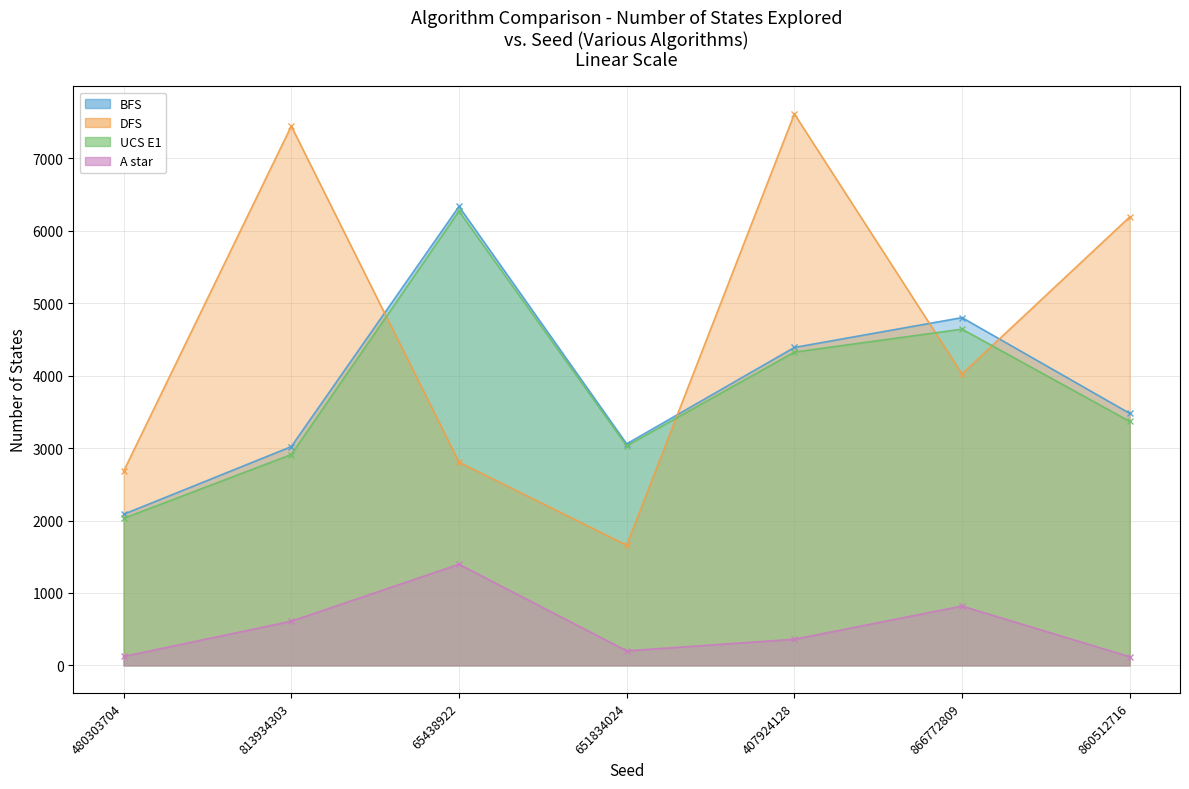

True or false: DFS and BFS cross at least once.

True